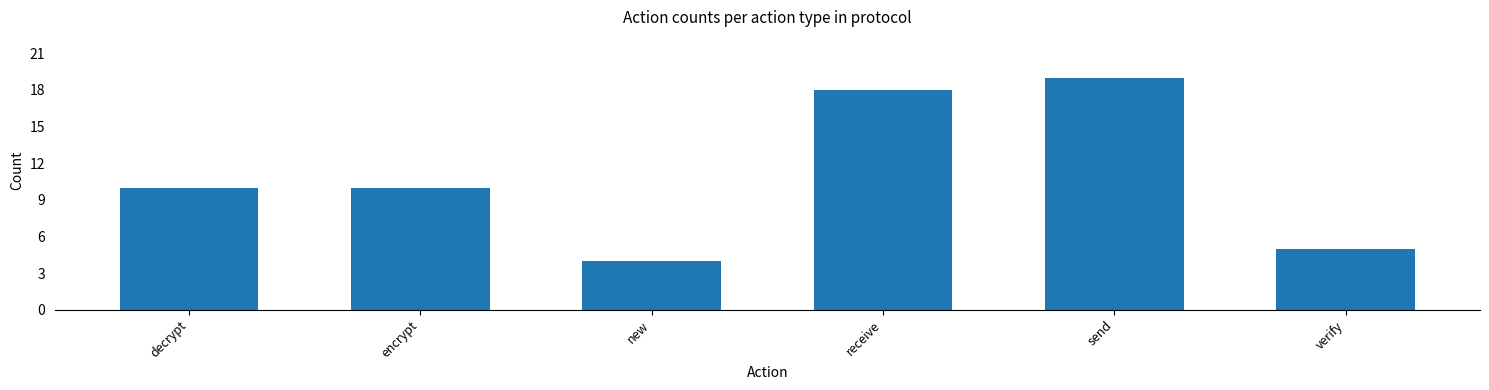

Reading right to left, transcribe all the data shown in this chart.

5	19	18	4	10	10